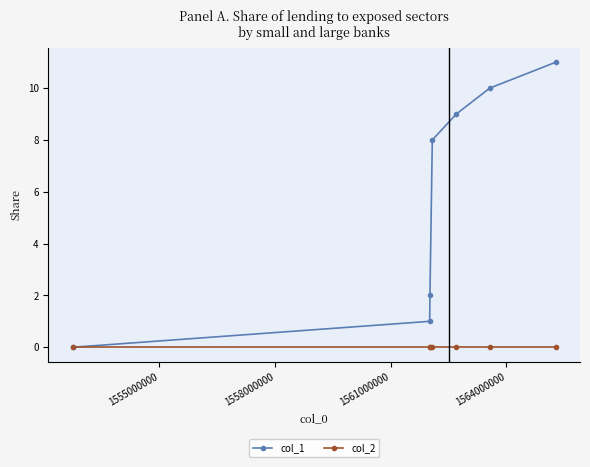

Which series has the largest range (max minus min)?

col_1